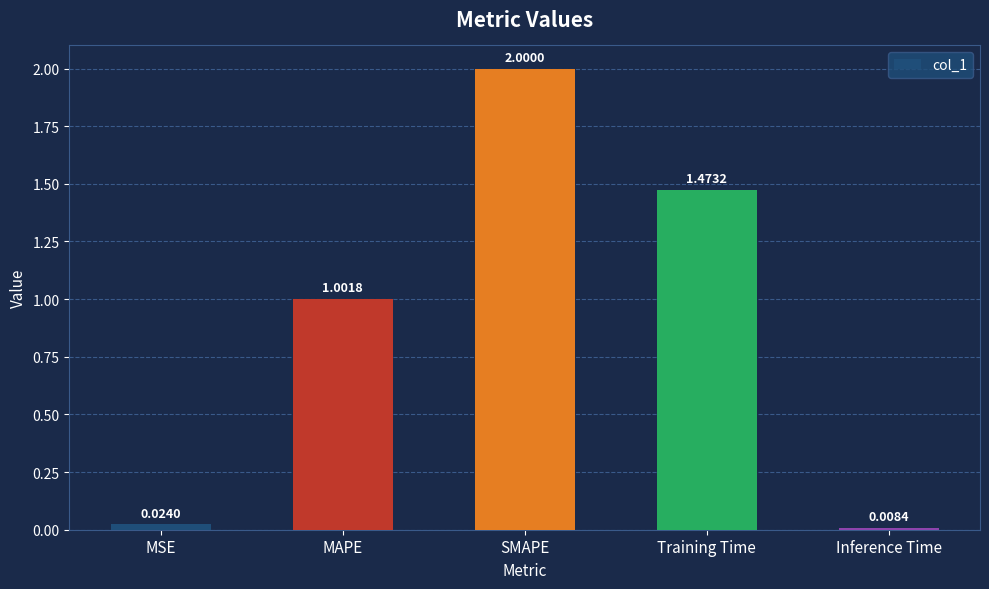

What is the difference between the values at SMAPE and Training Time?

0.5